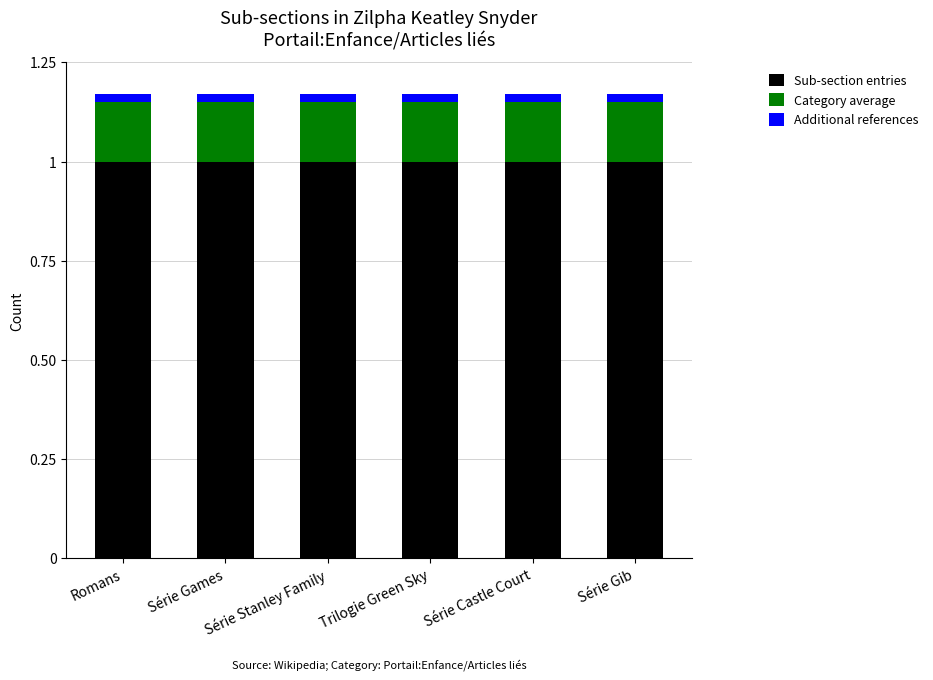

True or false: Sub-section entries has a value of 1.0 at Série Gib.

True